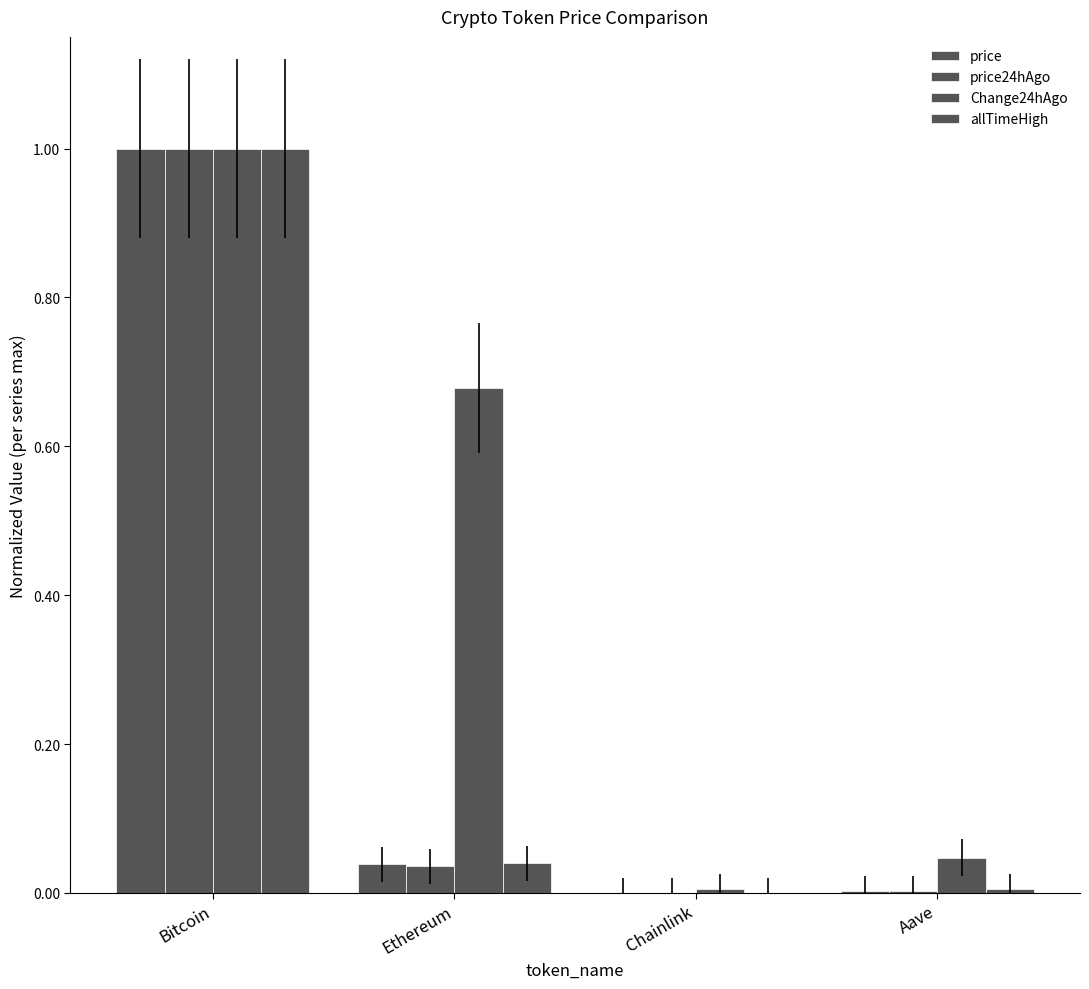

Which category has the highest value in the allTimeHigh series?

Bitcoin